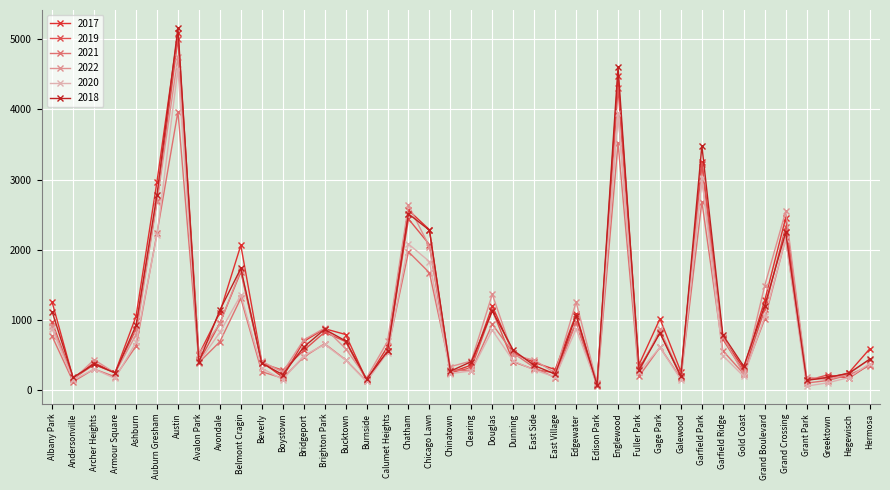

What is the value of the 2019 point at the 7th from the left?

5008